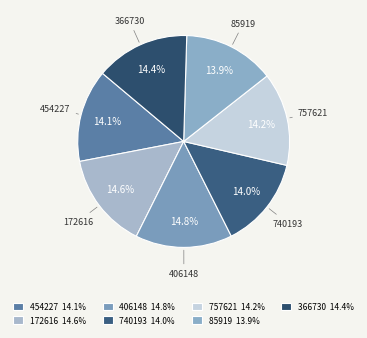

To the nearest percent, what is the difference between the largest and smallest slice percentages?

1%